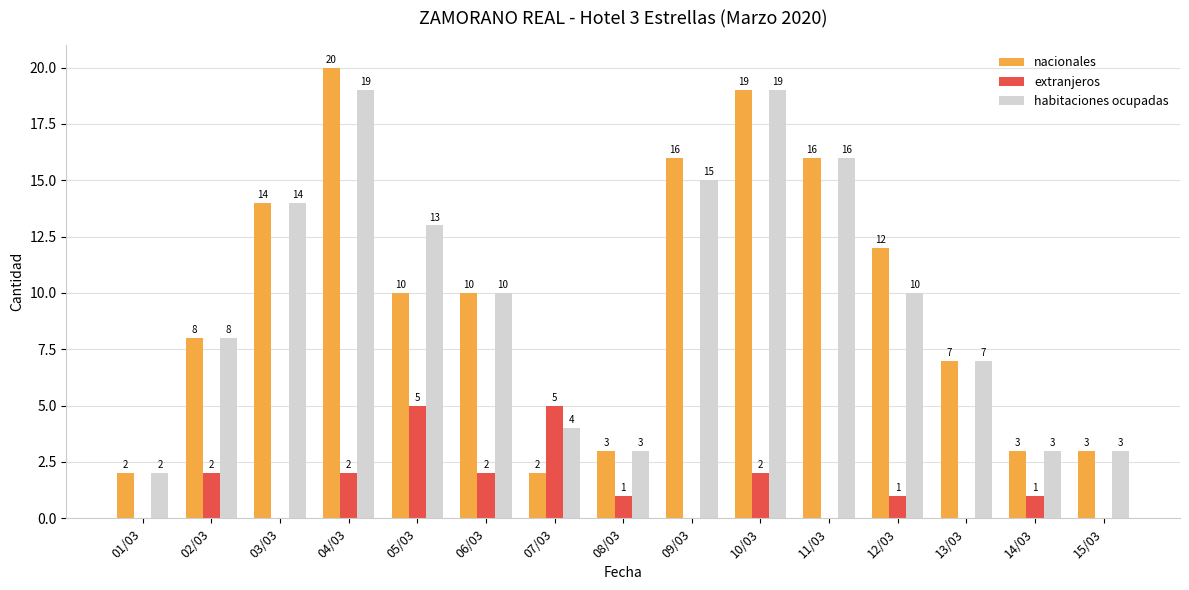

At which label does nacionales reach its peak?

04/03